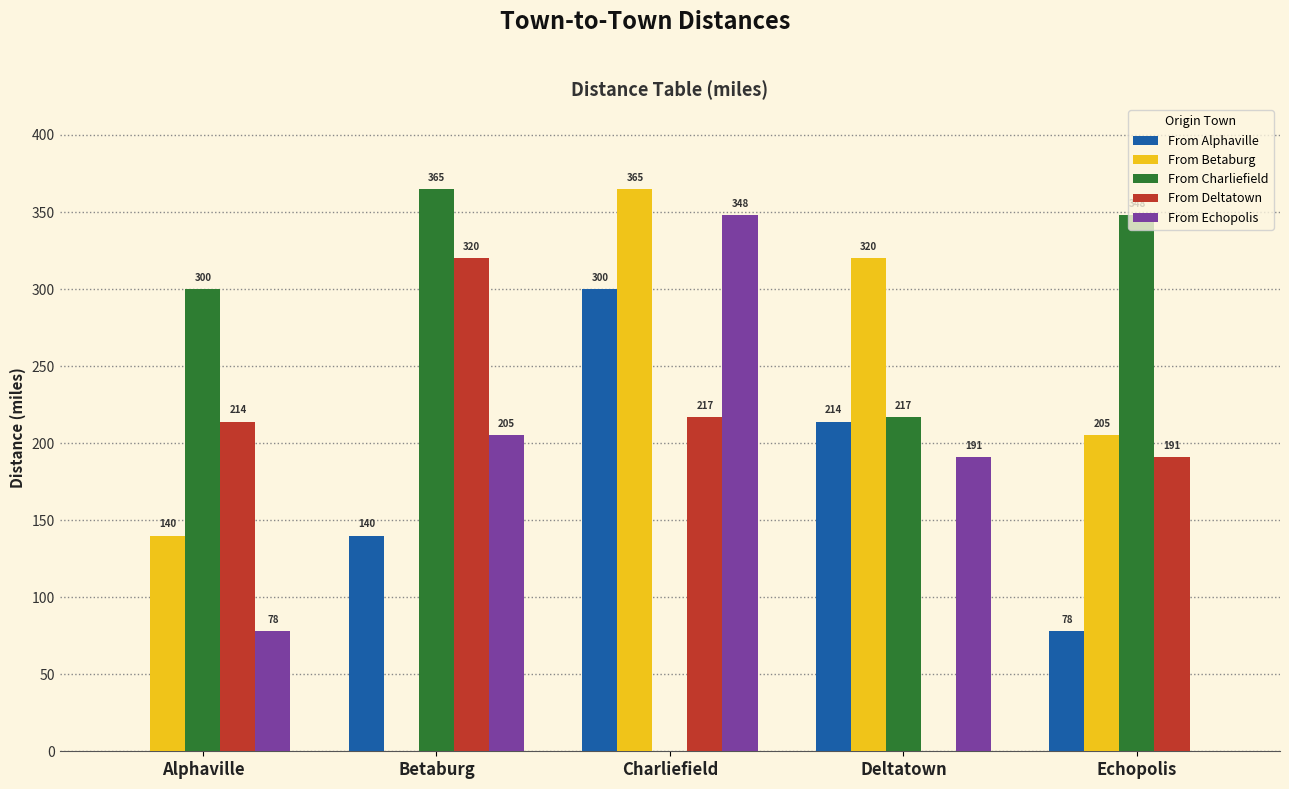

What is the maximum value for From Deltatown?

320